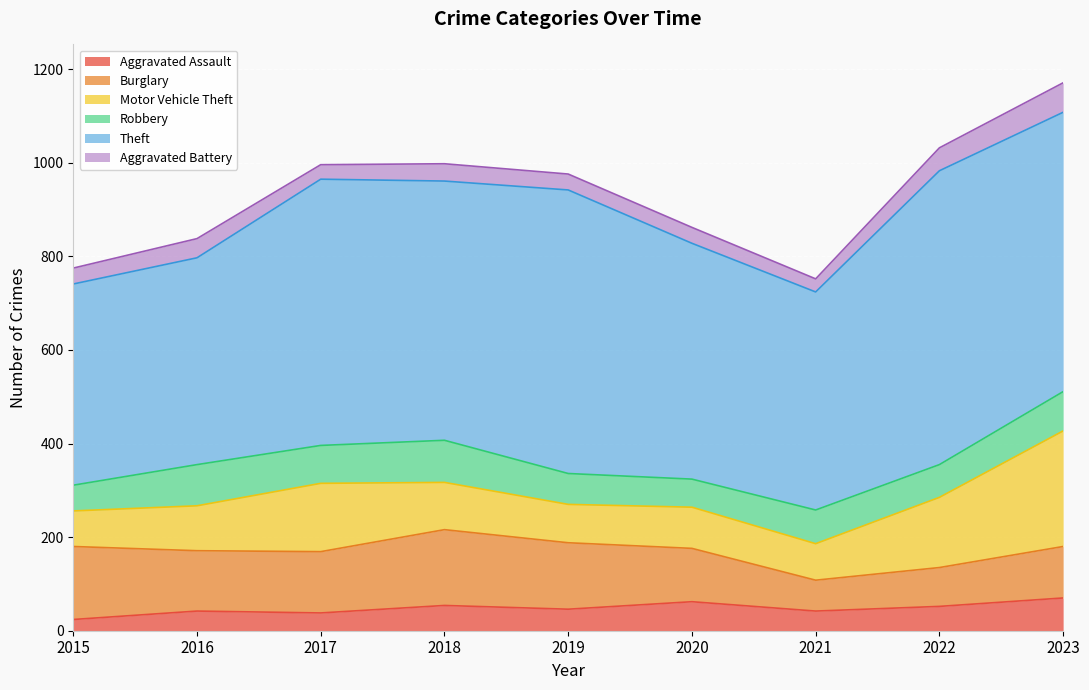

Which series has the widest spread of values?

Theft